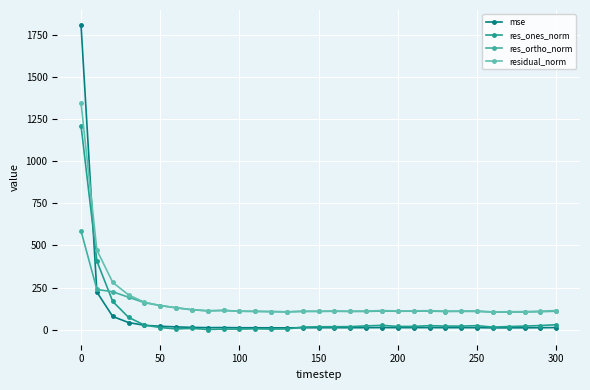

How many categories are shown in the chart?

31